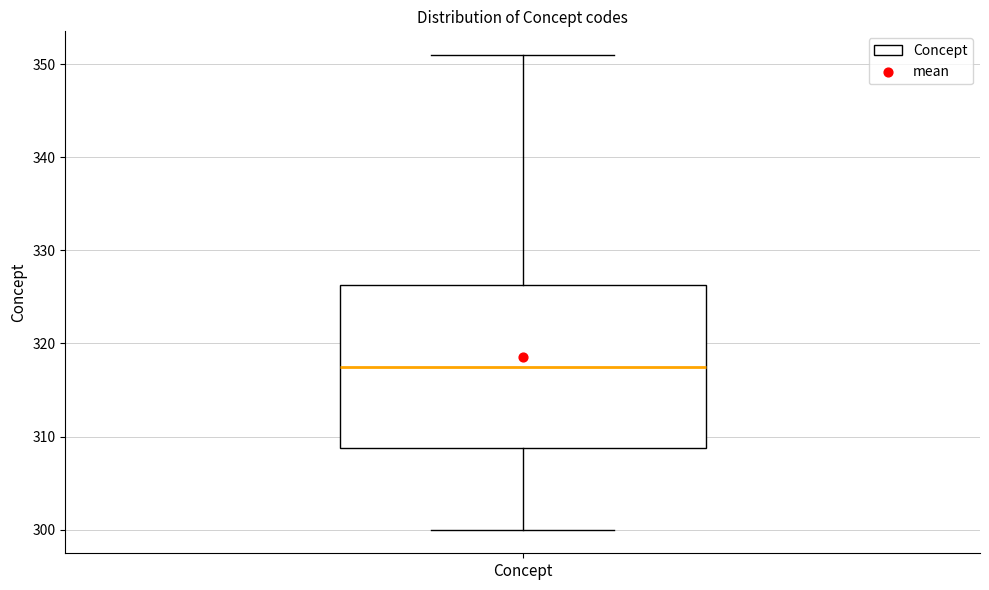

Transcribe this box plot: give where the median line is, the range the box spans, and where the two whiskers end, as read against the y-axis. The values are not printed on the chart, so give them approximately, as read against the axis.

median 318, box 309 to 326, whiskers 300 to 351